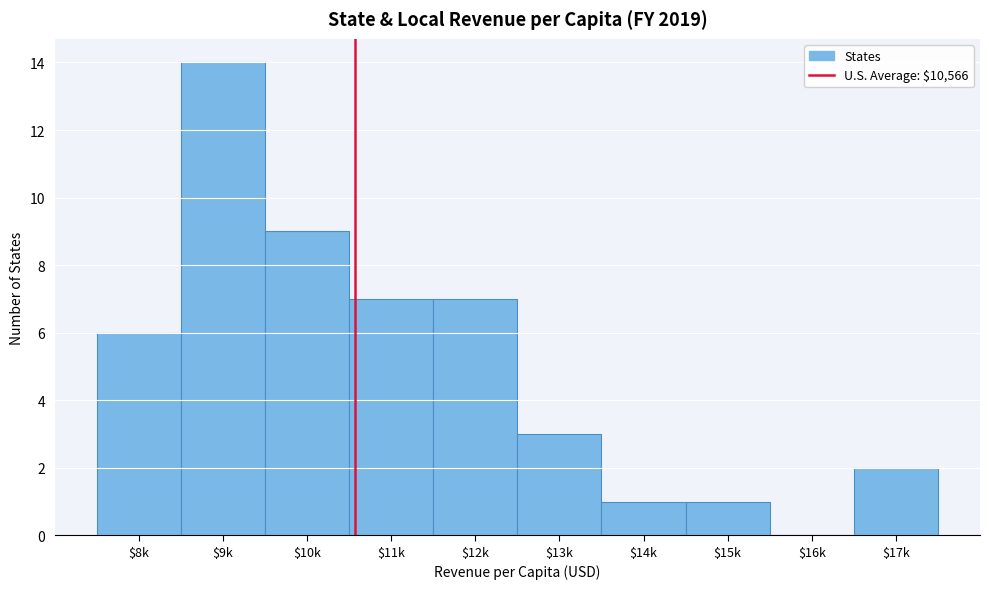

At which category does the chart reach its peak across all series?

$9k